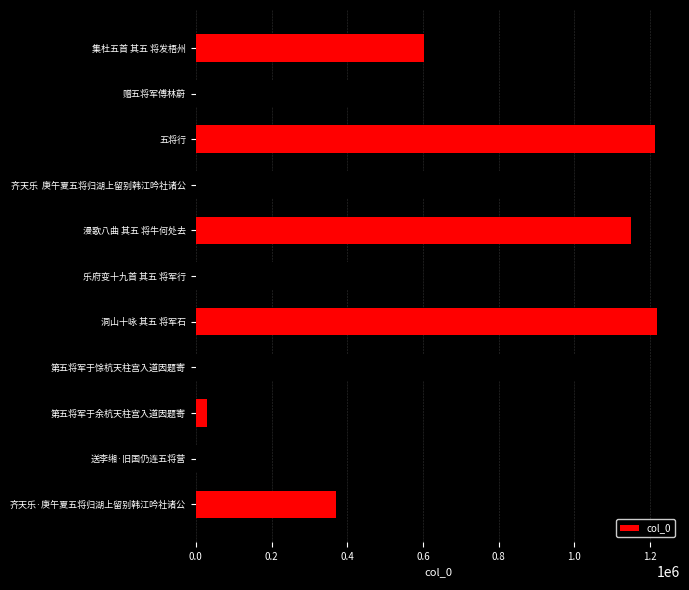

What is the label of the 1st bar from the bottom?

齐天乐·庚午夏五将归湖上留别韩江吟社诸公